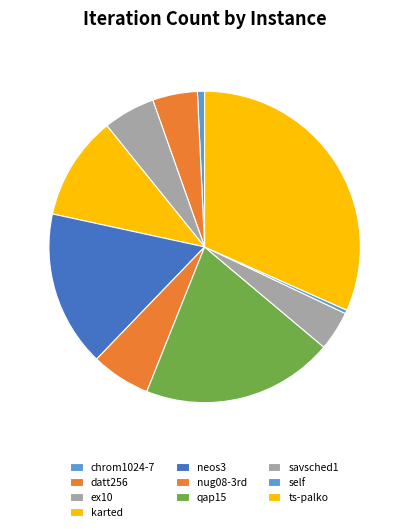

How many slices are in this pie chart?

10